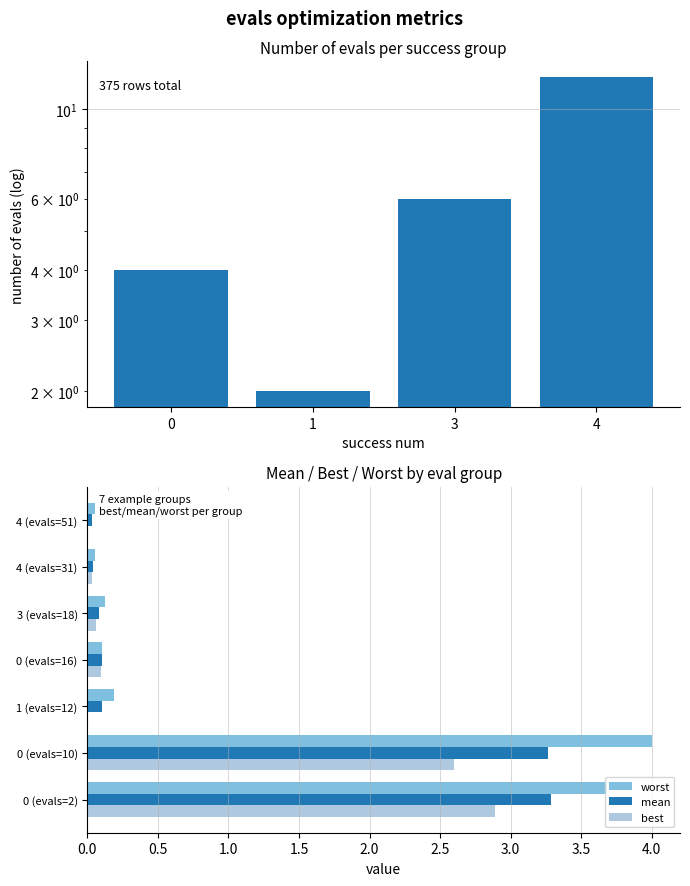

Between 0 (evals=10) and 0 (evals=2), which is larger?

0 (evals=2)